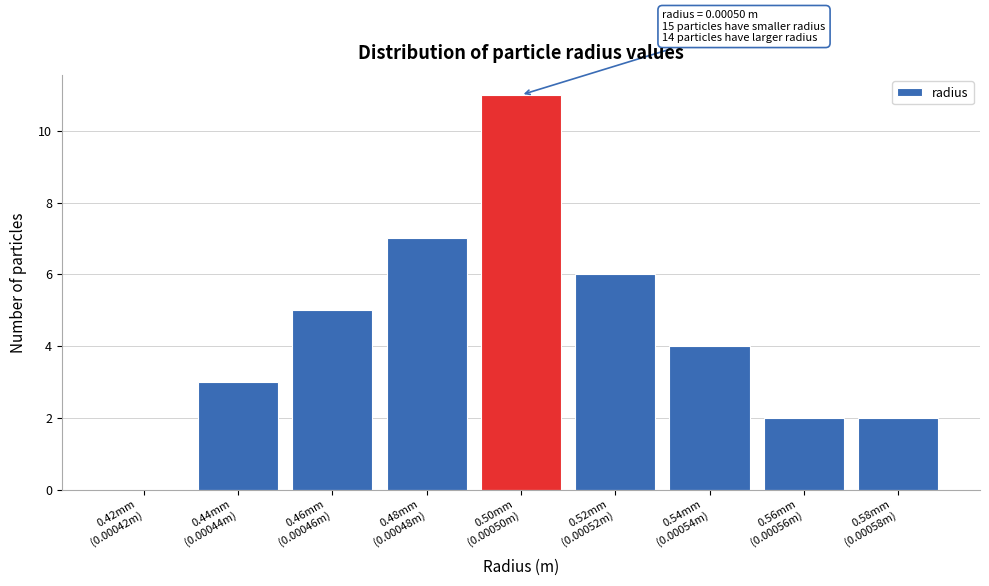

What is the greatest value displayed?

11